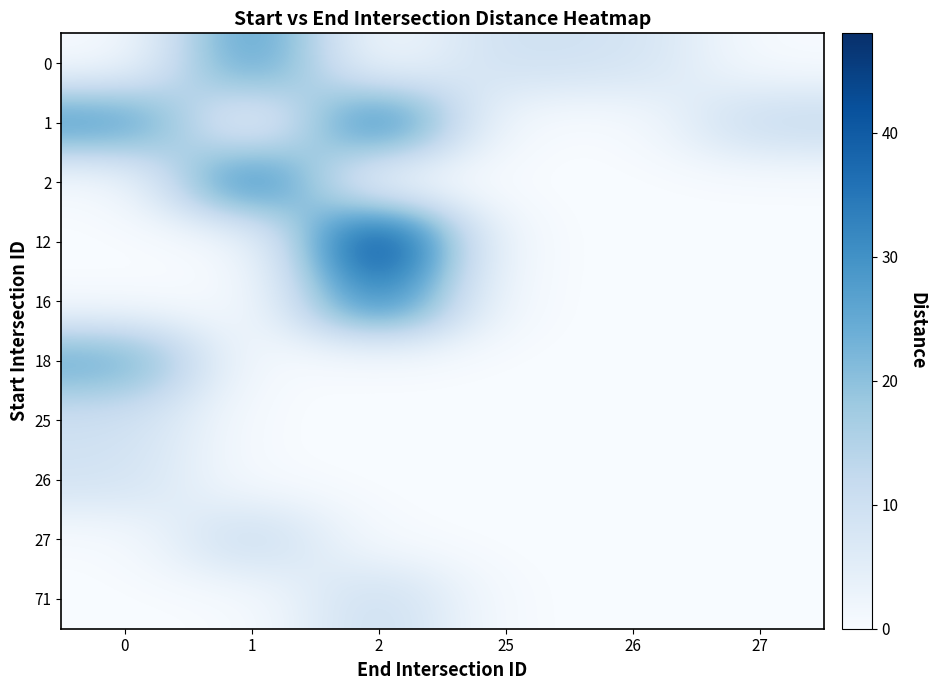

At which category is the sum across all series the highest?

2